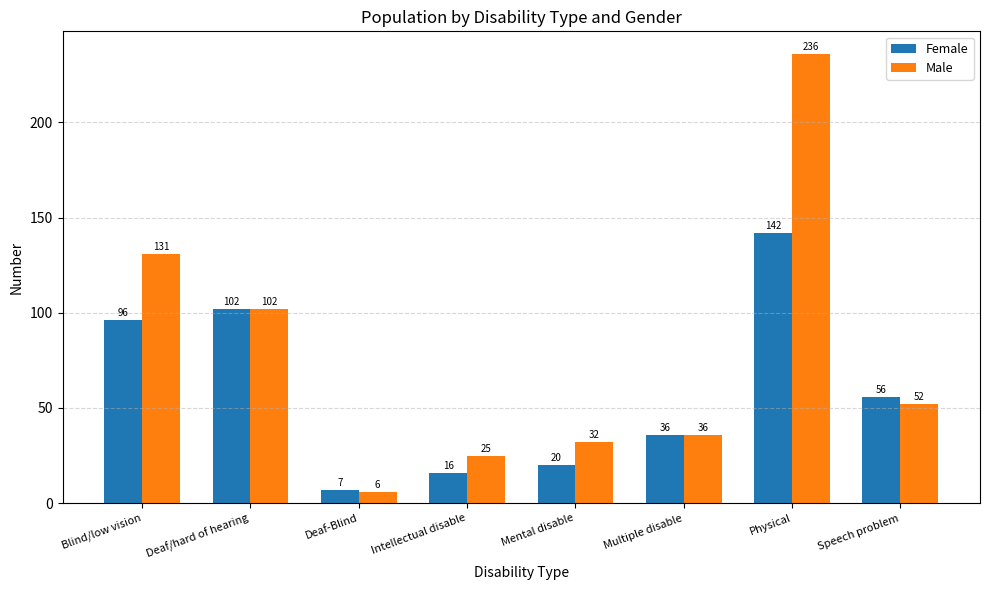

True or false: Female has a value of 96 at Blind/low vision.

True